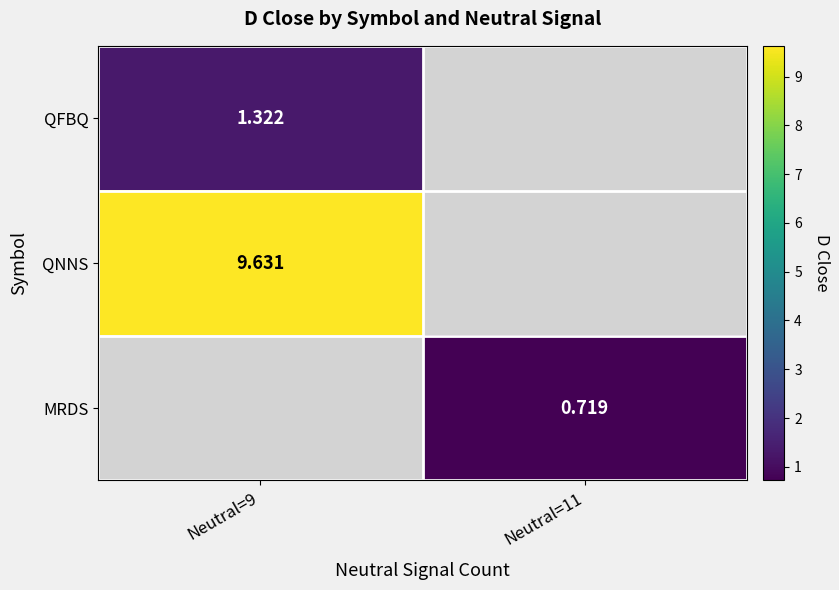

Where does the MRDS series first go above 0?

Neutral=11